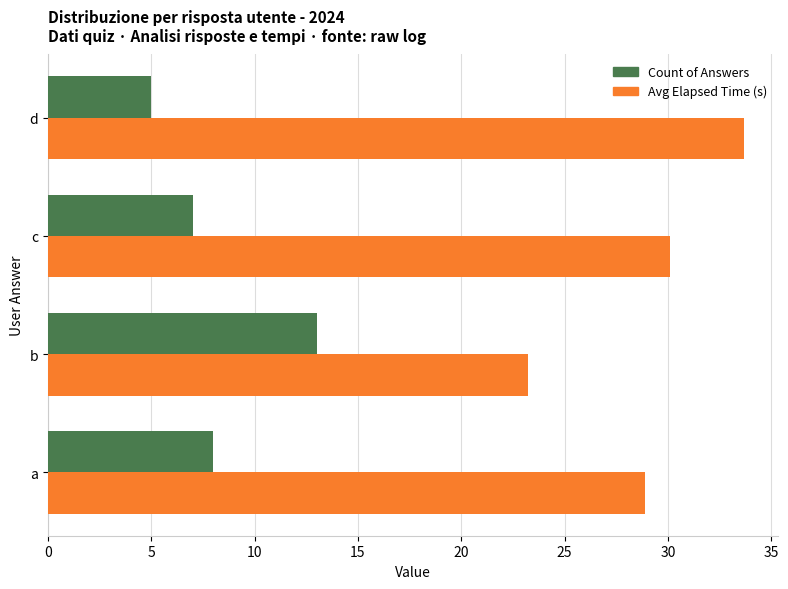

Which series has the widest spread of values?

Avg Elapsed Time (s)